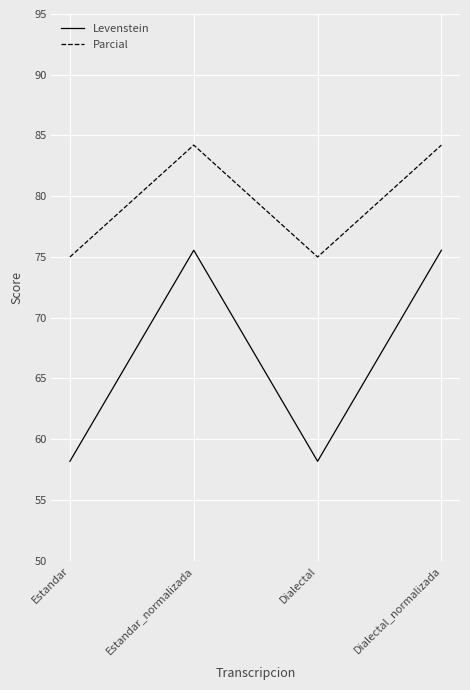

Rank the series by their average value, from highest to lowest.

Parcial, Levenstein